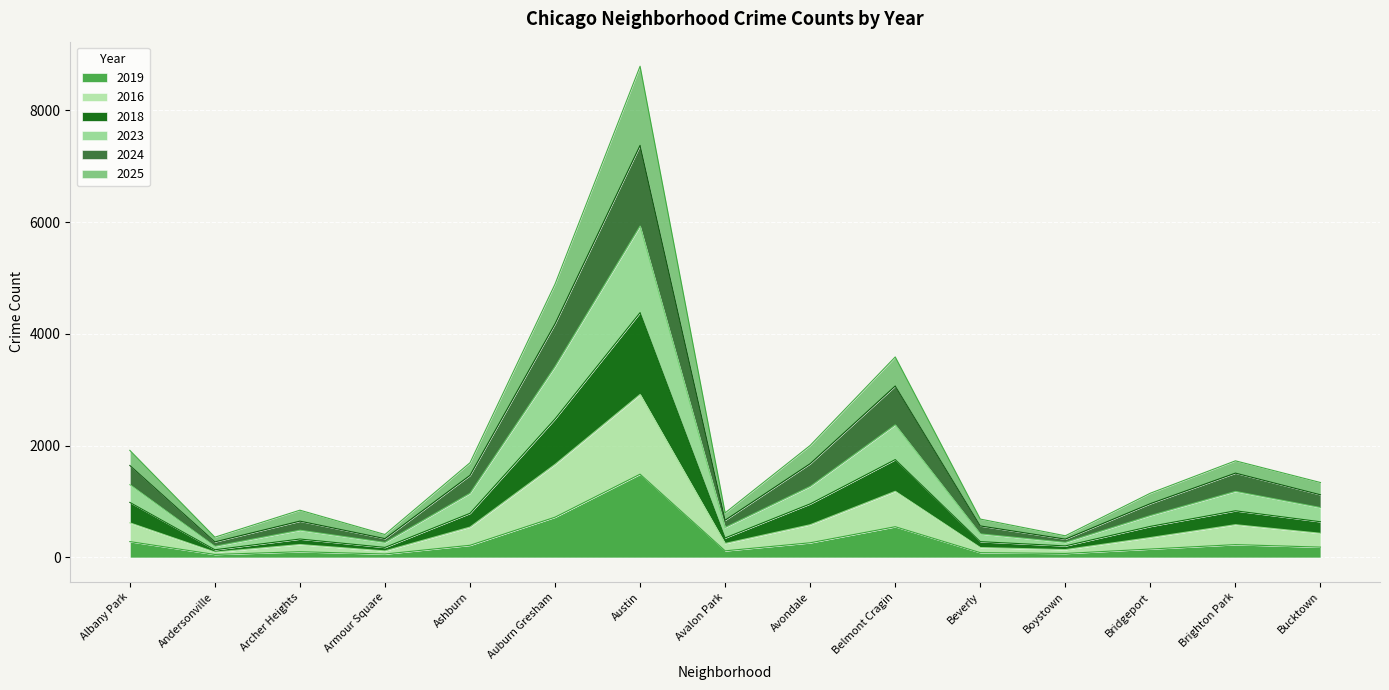

Which series has the largest range (max minus min)?

2025